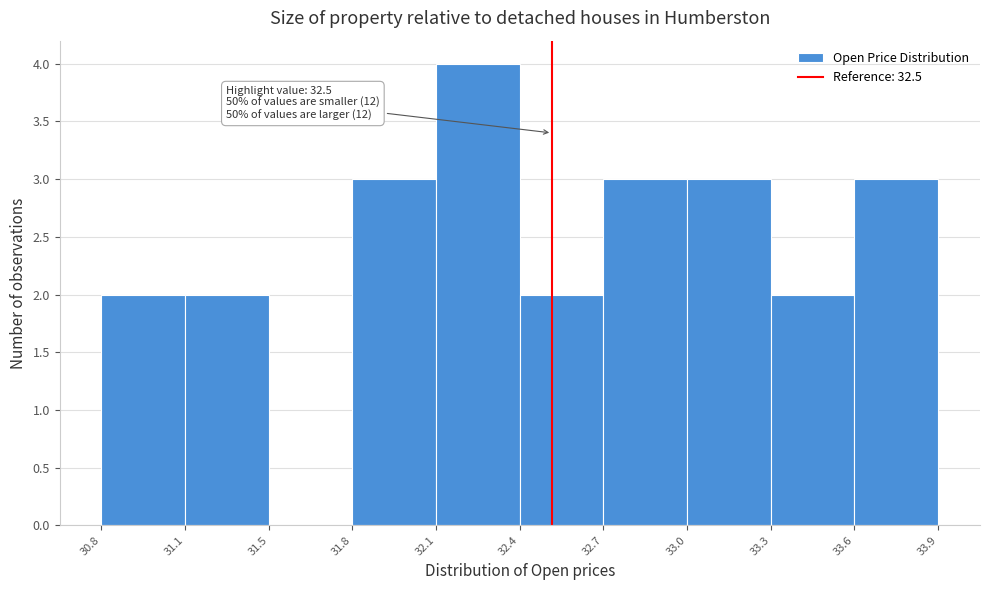

Reading right to left, what are all the values shown in this chart?

33.6=3	33.3=2	33.0=3	32.7=3	32.4=2	32.1=4	31.8=3	31.5=0	31.1=2	30.8=2